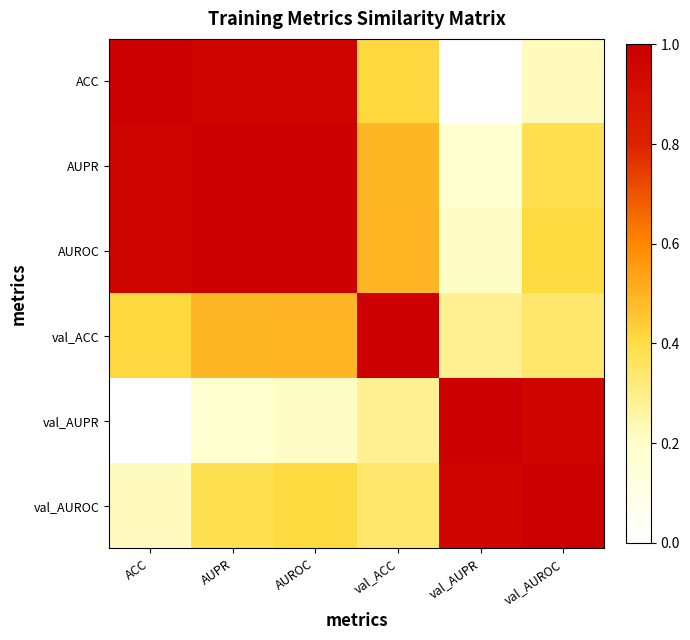

How many series are shown in this chart?

6